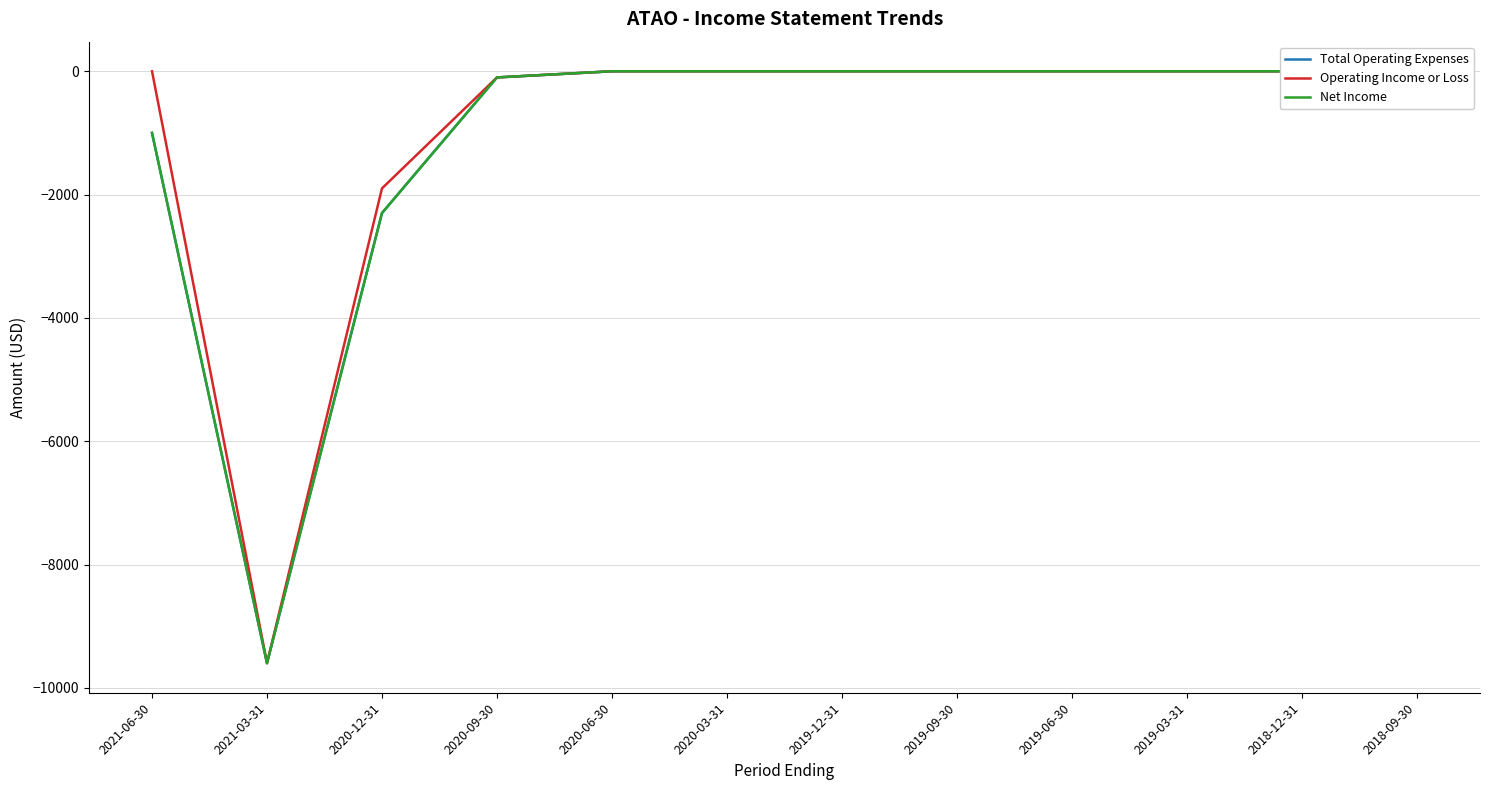

At which label does Operating Income or Loss reach its peak?

2021-06-30